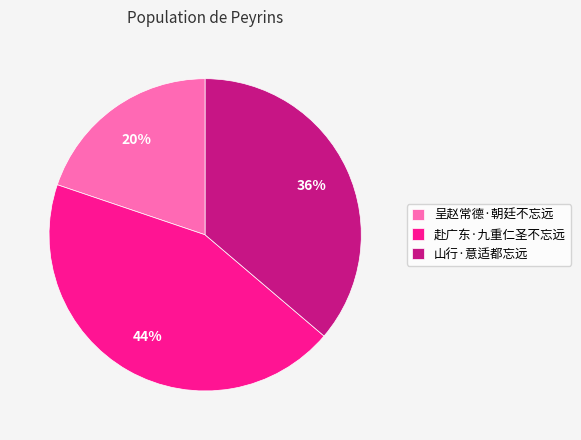

To the nearest percent, what percentage of the pie is 赴广东·九重仁圣不忘远?

44%